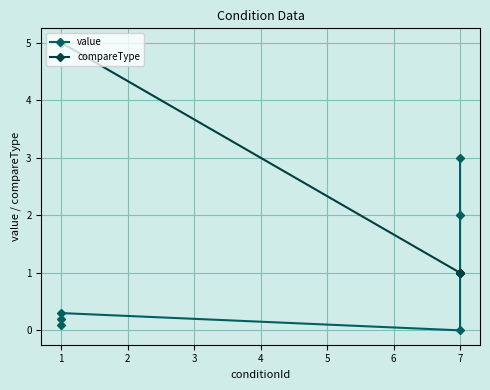

True or false: value and compareType intersect in this chart.

False